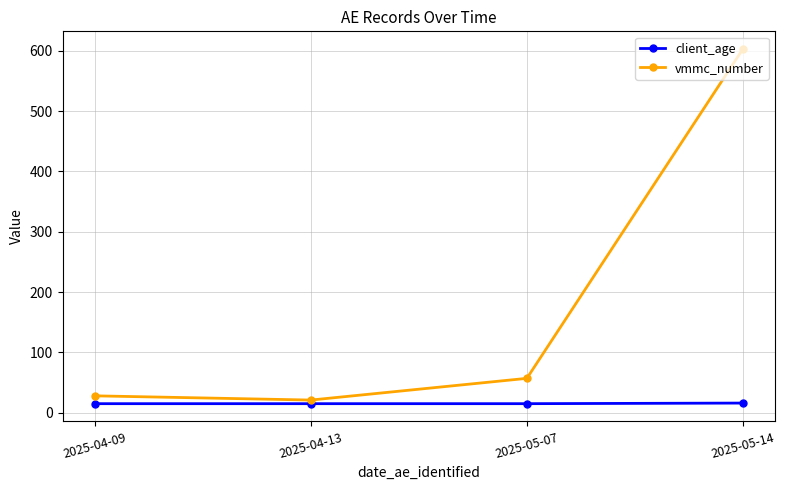

True or false: client_age and vmmc_number intersect in this chart.

False